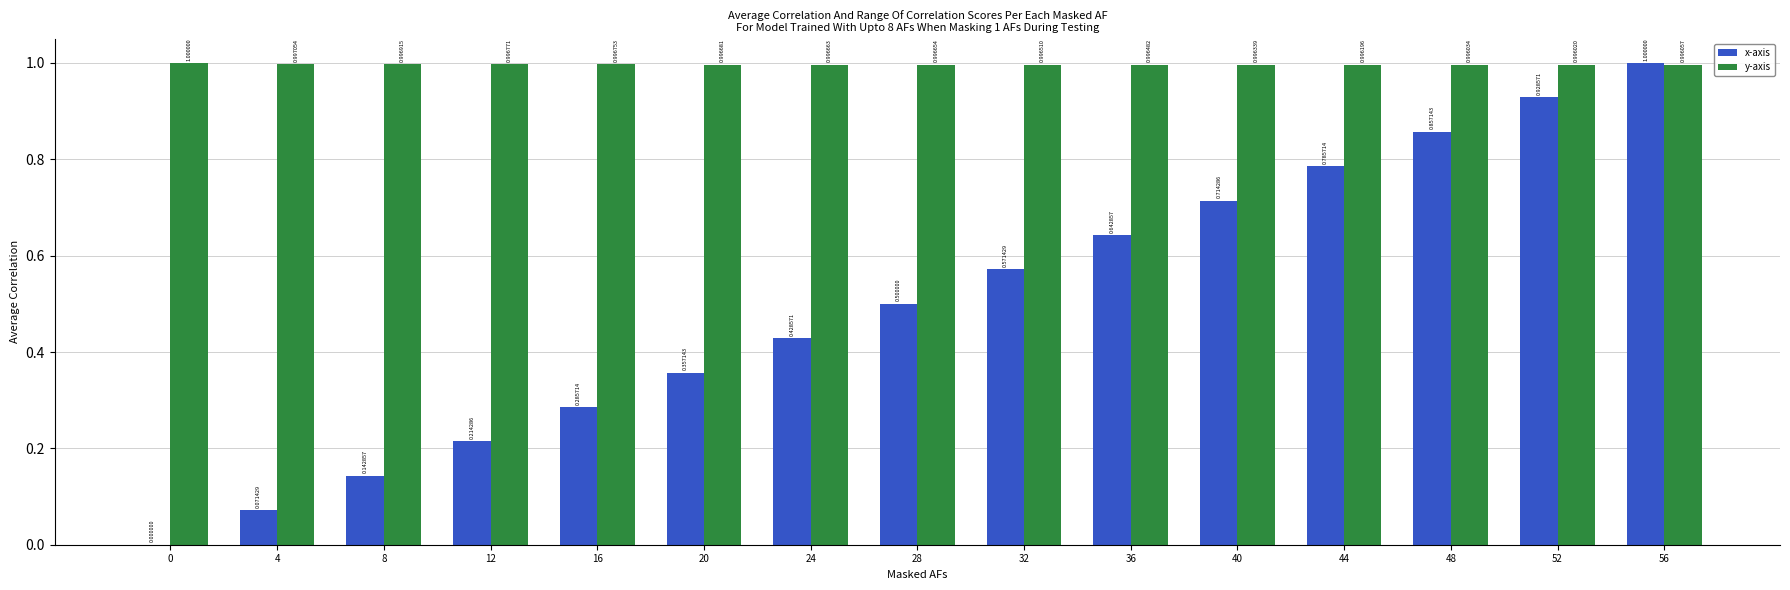

What is the sum of all y-axis values?

15.0